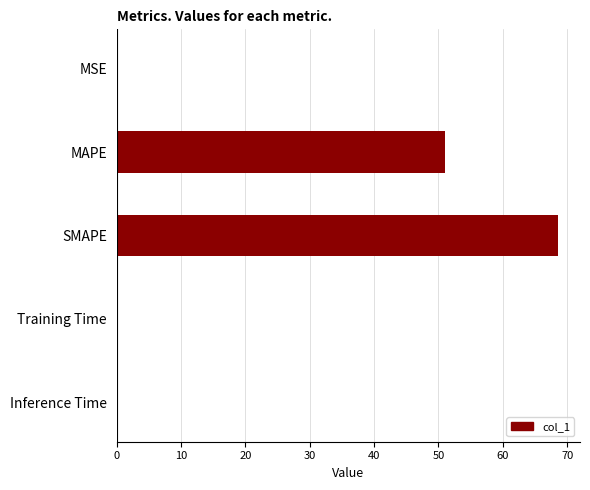

Is it true that the value at SMAPE is 68.6?

True